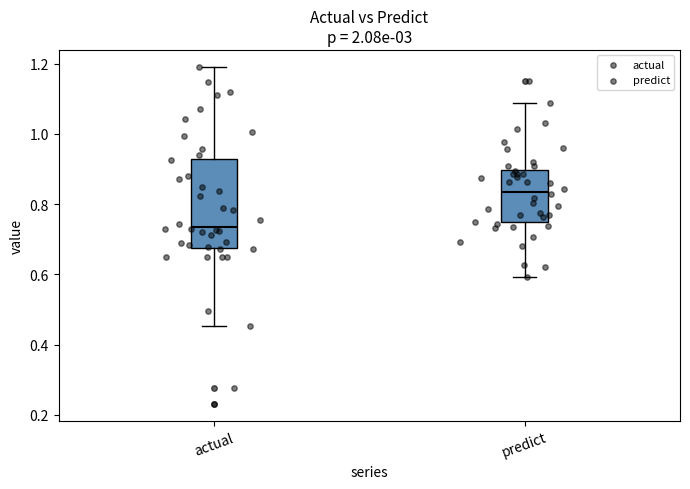

Reading left to right, read every box against the y-axis: the position of its median line, the range the box covers, and the ends of its whiskers. The values are not printed on the chart, so give them approximately, as read against the axis.

actual: median 0.74, box 0.68 to 0.92, whiskers 0.46 to 1.20
predict: median 0.84, box 0.74 to 0.90, whiskers 0.60 to 1.08